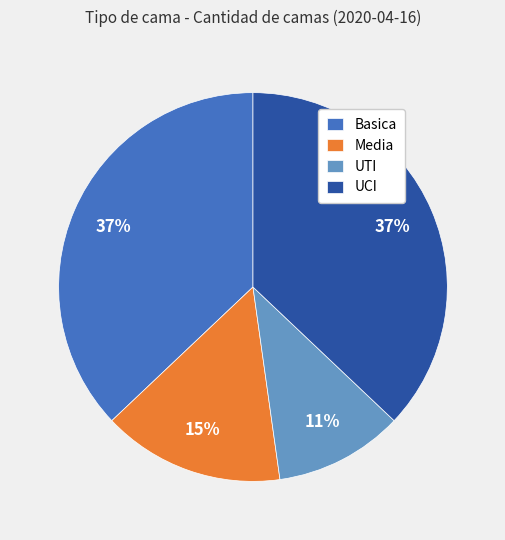

Is the sum of Media and Basica greater than half?

Yes